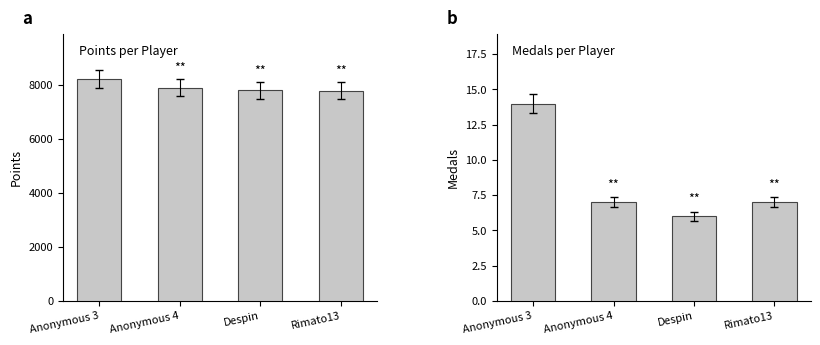

Rank the series by their maximum value, from lowest to highest.

Medals, Points